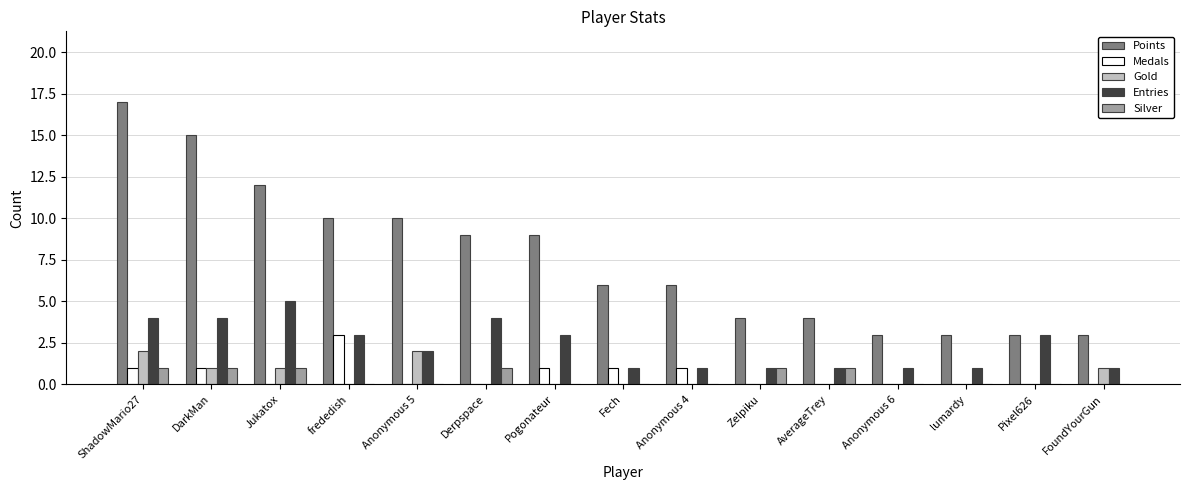

The value of Gold at Pogonateur is -1. True or false?

False